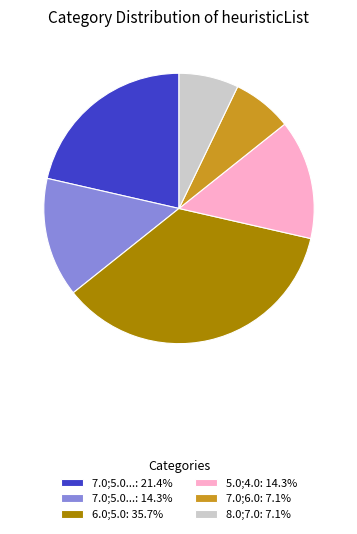

Do 7.0;5.0...: 14.3% and 8.0;7.0: 7.1% together represent more than half of the pie?

No